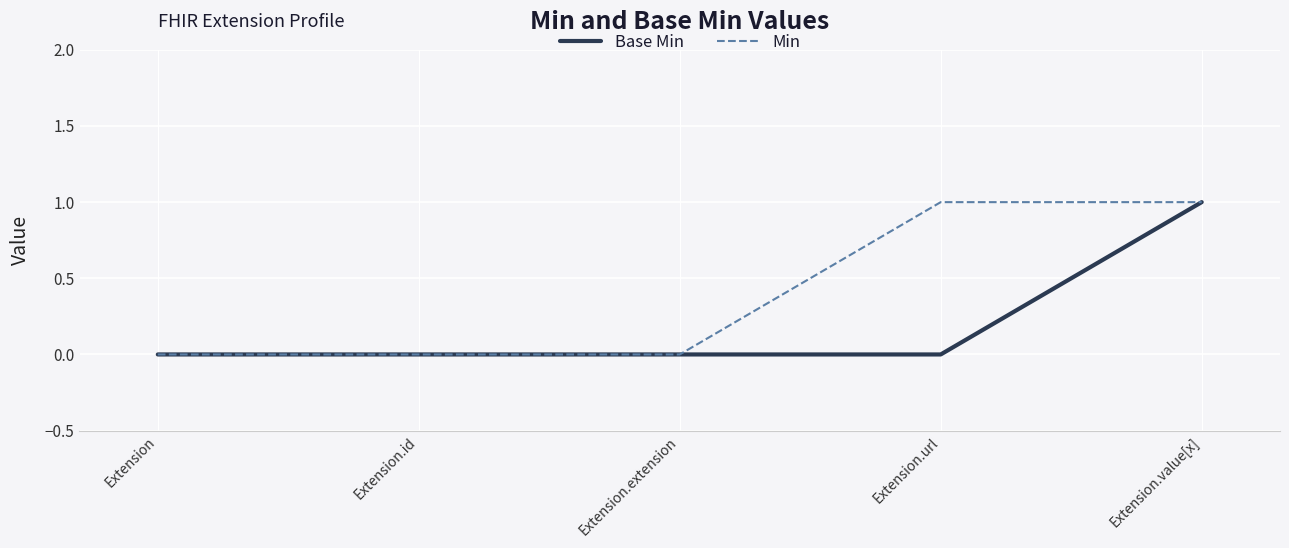

What is the difference between the second highest and second lowest values in the Min series?

1